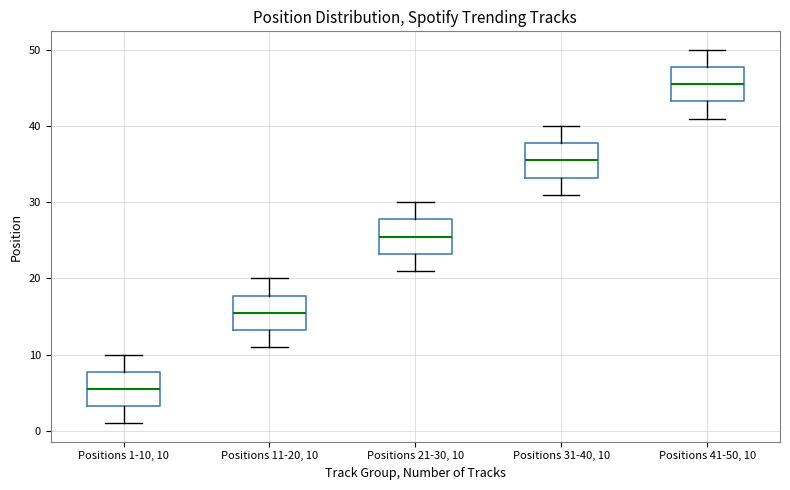

Reading left to right, transcribe this box plot: for each box, give where its median line is, the range the box spans, and where its two whiskers end, as read against the y-axis. The values are not printed on the chart, so give them approximately, as read against the axis.

Positions 1-10, 10: median 6, box 3 to 8, whiskers 1 to 10
Positions 11-20, 10: median 16, box 13 to 18, whiskers 11 to 20
Positions 21-30, 10: median 26, box 23 to 28, whiskers 21 to 30
Positions 31-40, 10: median 36, box 33 to 38, whiskers 31 to 40
Positions 41-50, 10: median 46, box 43 to 48, whiskers 41 to 50